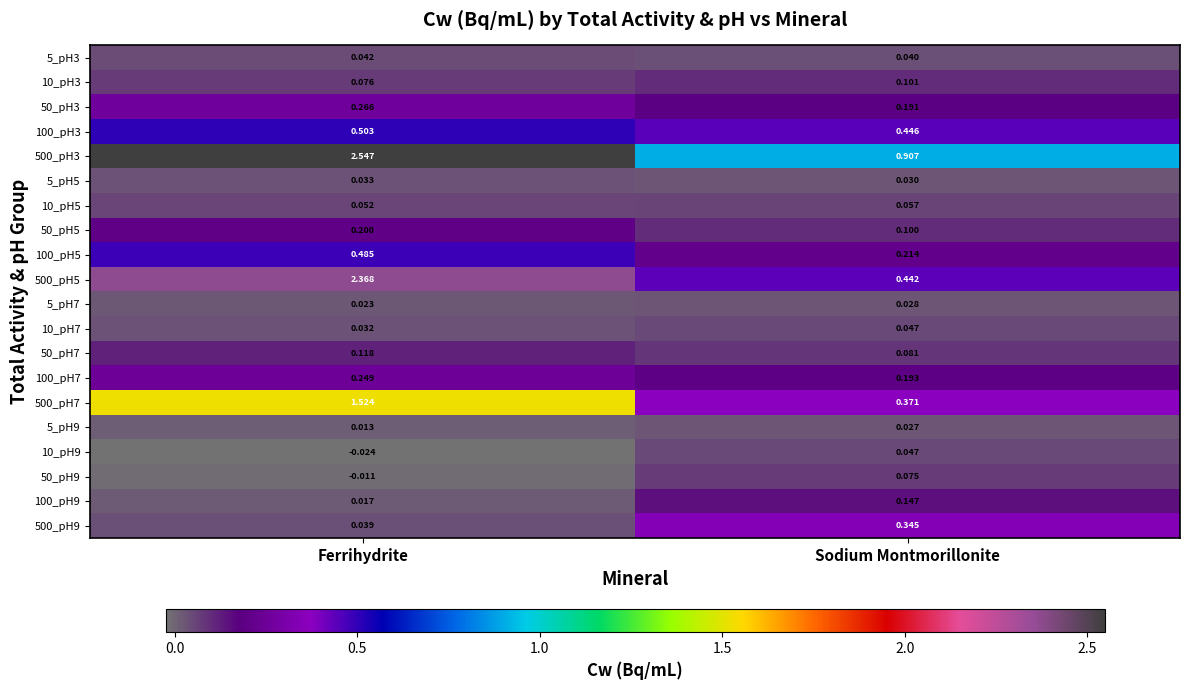

At which category is the sum across all series the highest?

Ferrihydrite